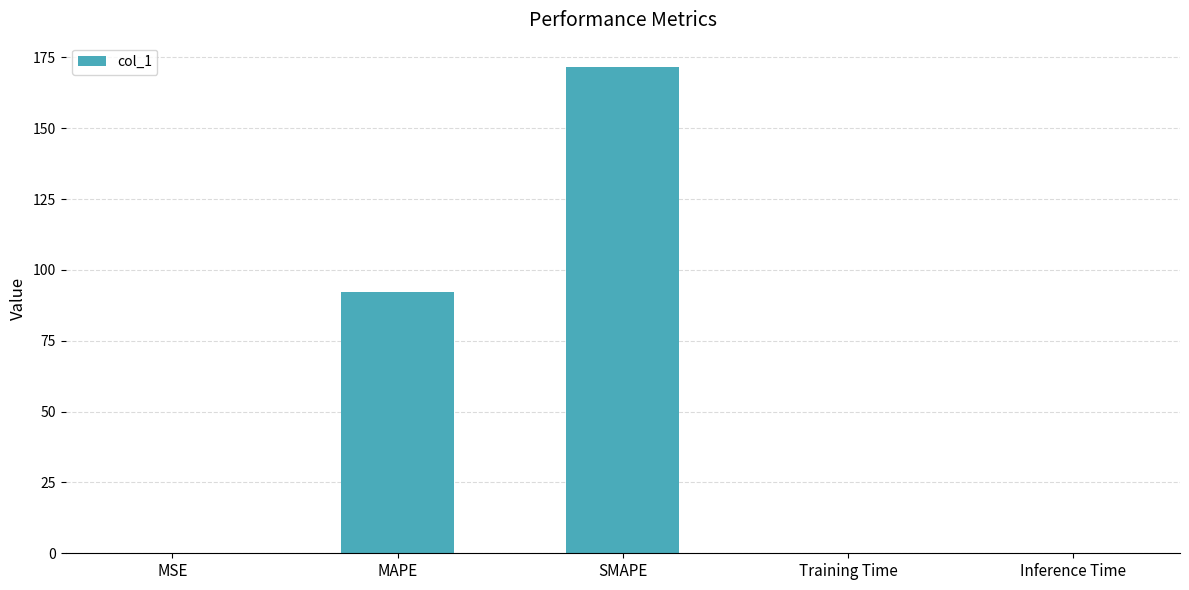

At which category does the chart reach its peak across all series?

SMAPE